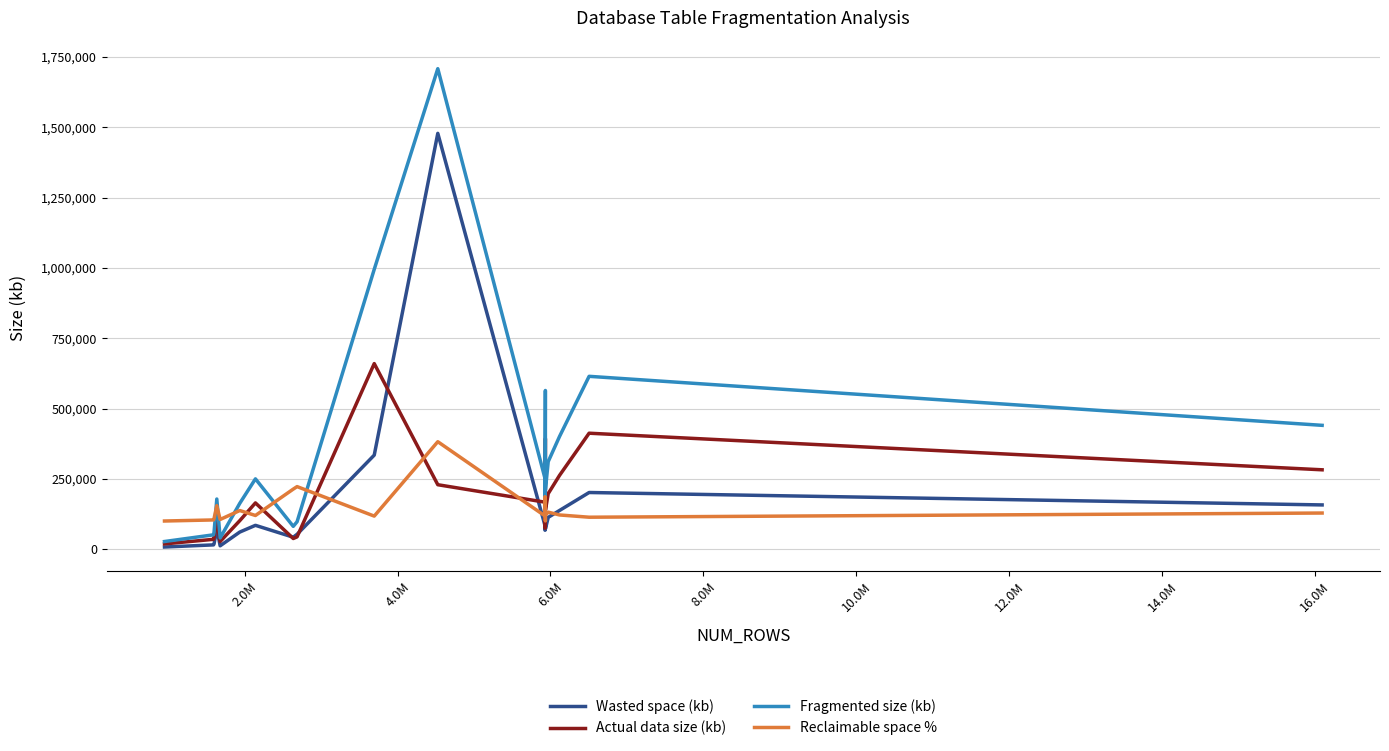

Is the value of Actual data size (kb) at 2.0M greater than the value of Reclaimable space % at 11?

Yes